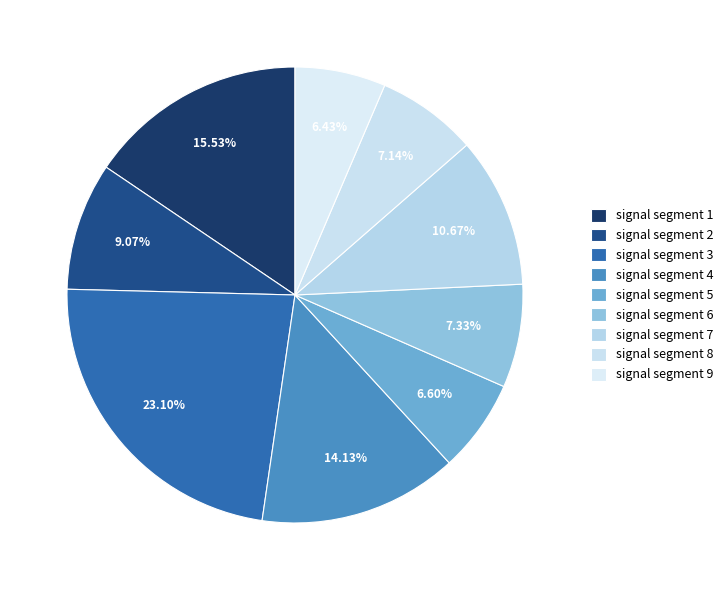

To the nearest percent, what is the difference between the largest and smallest slice percentages?

17%